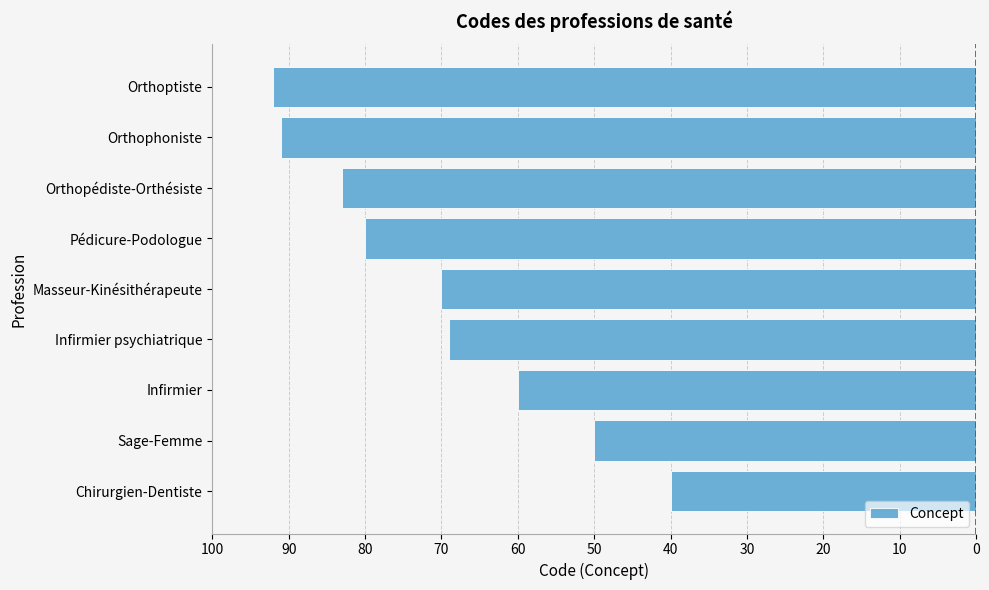

Are the bars horizontal?

Yes